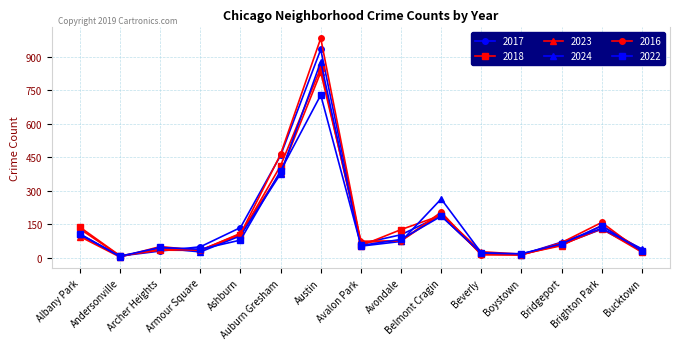

What is the minimum value for 2023?

3